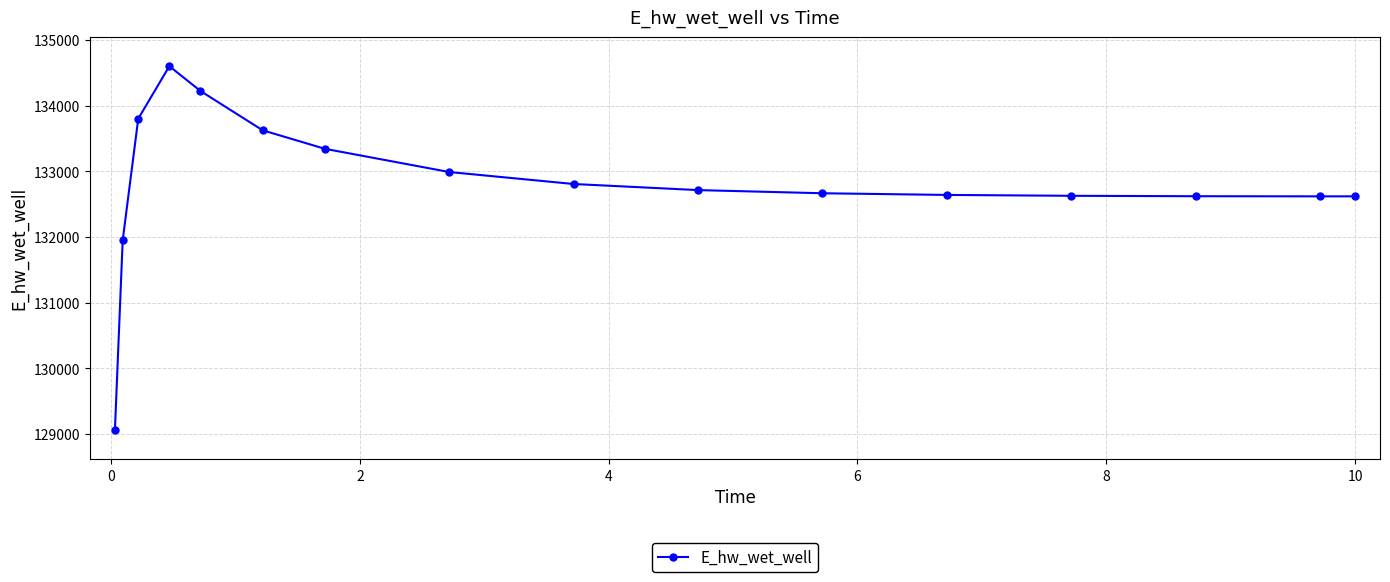

What is the difference between the second highest and second lowest values?

2272.5